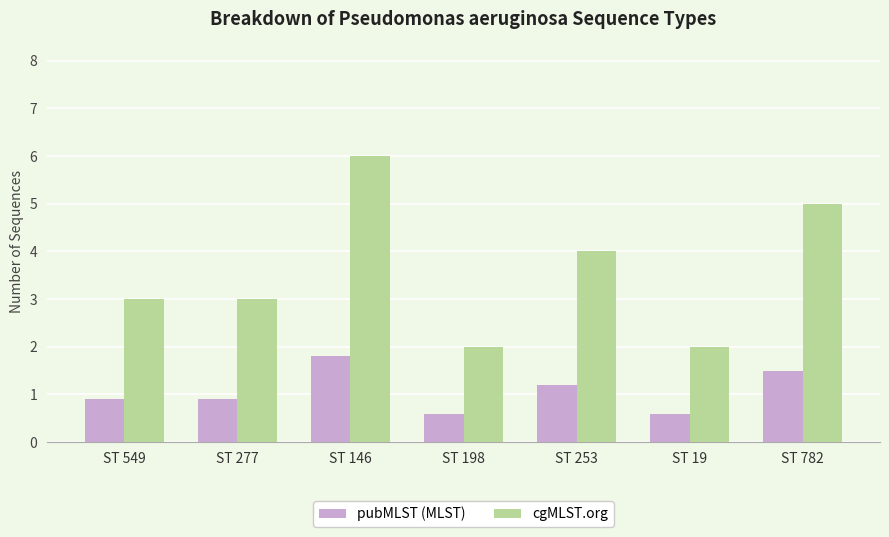

What value does the cgMLST.org series have at ST 198?

2.0